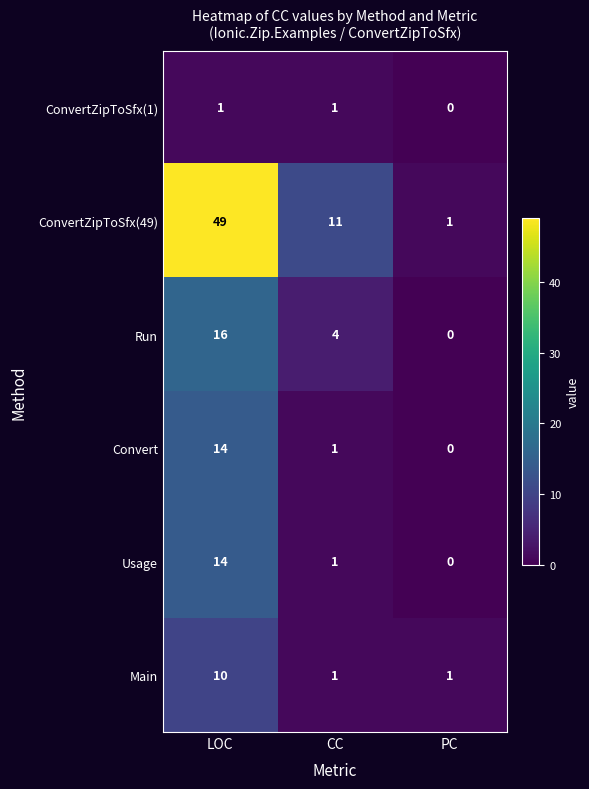

At which category is the sum across all series the highest?

LOC